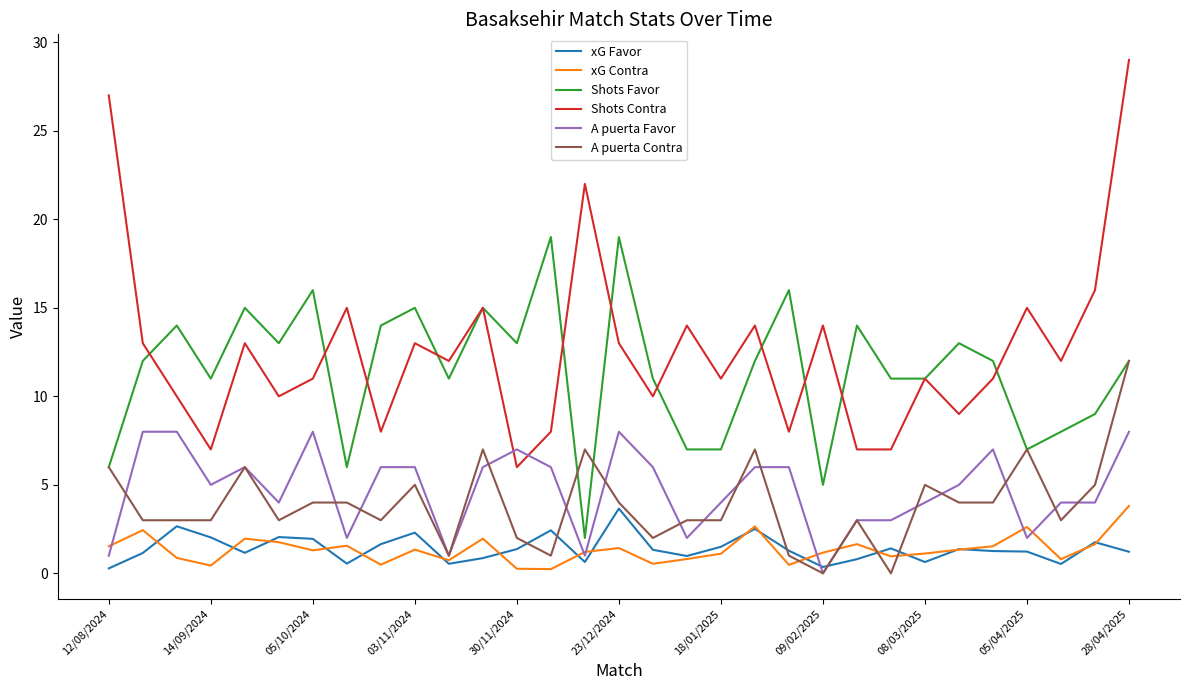

What is the highest value of the Shots Contra series?

29.0